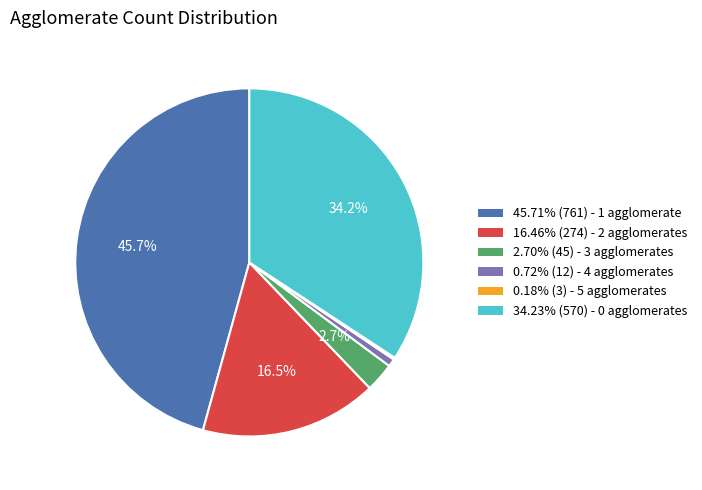

Is there a majority slice in this chart?

No